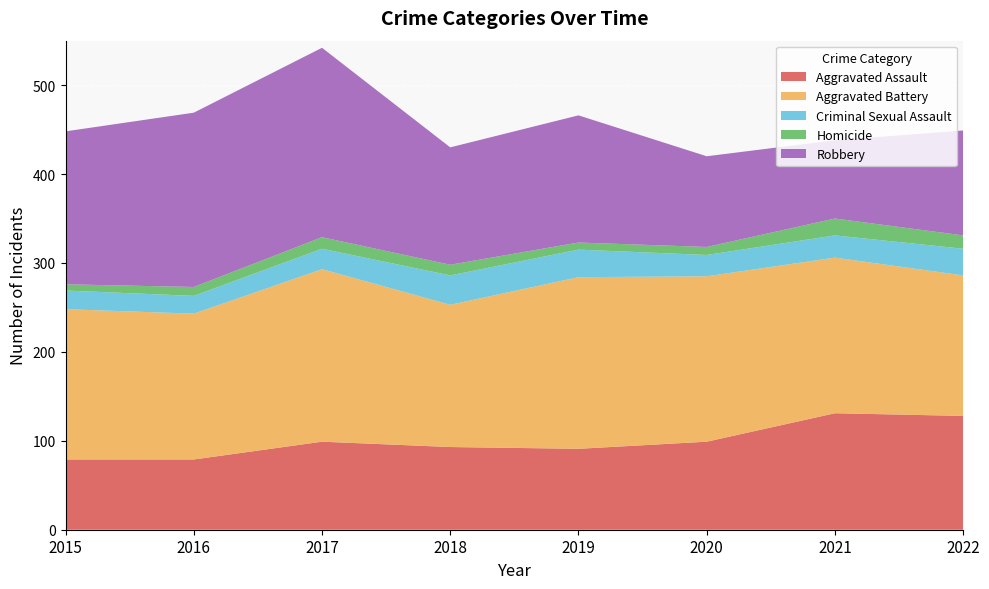

Reading left to right, what are all the values shown in this chart?

Aggravated Assault: 79	79	99	93	91	99	131	128
Aggravated Battery: 169	164	194	160	193	186	175	158
Criminal Sexual Assault: 21	20	23	33	31	24	25	30
Homicide: 7	10	13	12	8	9	19	15
Robbery: 172	196	213	132	143	102	88	118